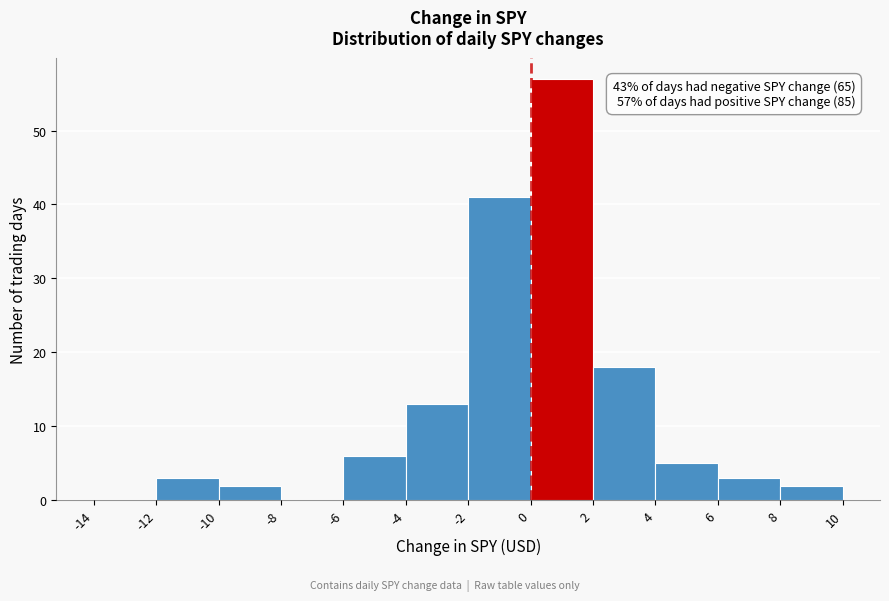

Which range on the x-axis has the tallest bar?

0 to 2